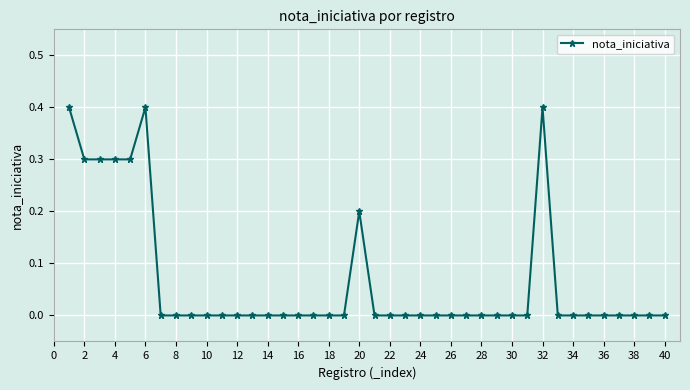

True or false: there are more than 2 points higher than both neighbors.

True